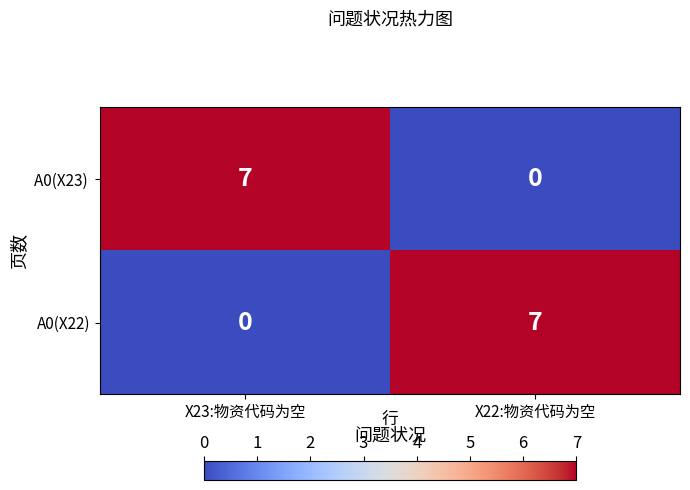

At which label does A0(X22) reach its minimum?

X23:物资代码为空